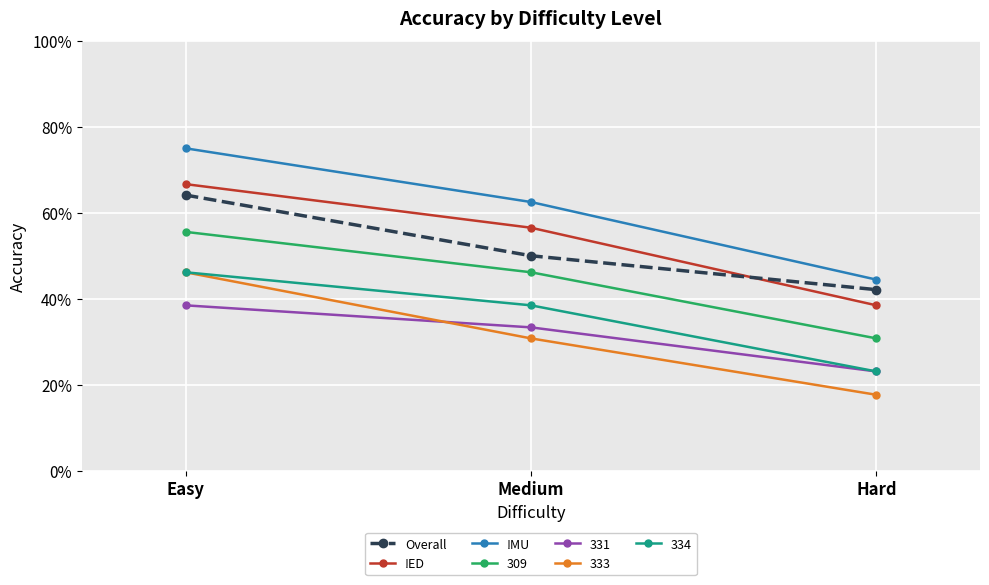

Does the chart have visible grid lines?

Yes